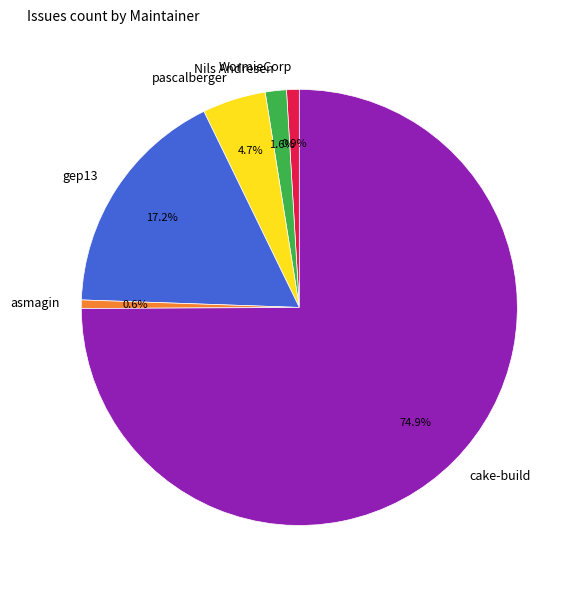

How many segments does this pie chart have?

6